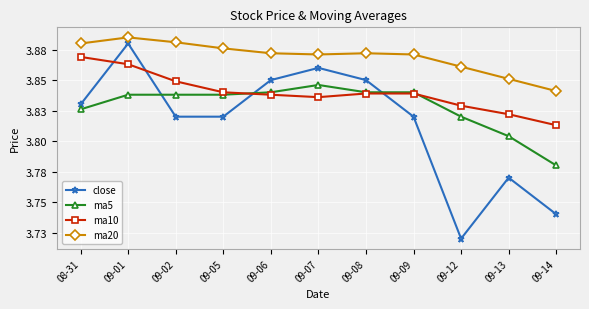

What position from the left is 09-12?

9